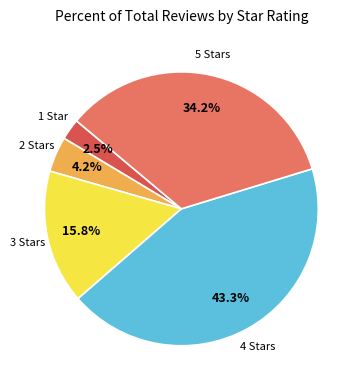

What percentage is the 3 Stars slice, to the nearest percent?

16%